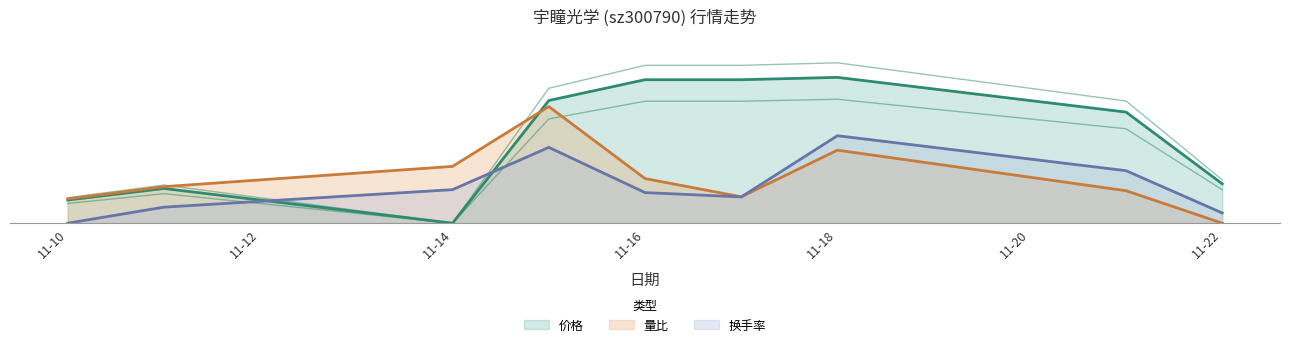

The 换手率 series shows 1.3 at 2022-11-15. True or false?

True